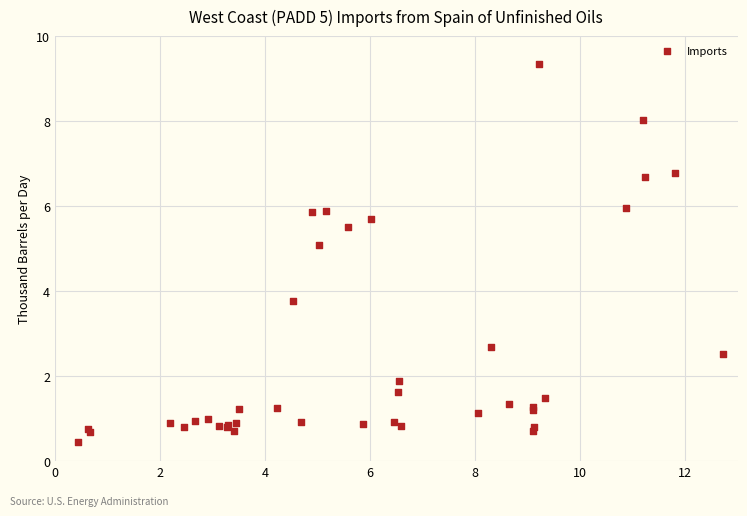

What Y value in the scatter plot is closest to 4?

3.8